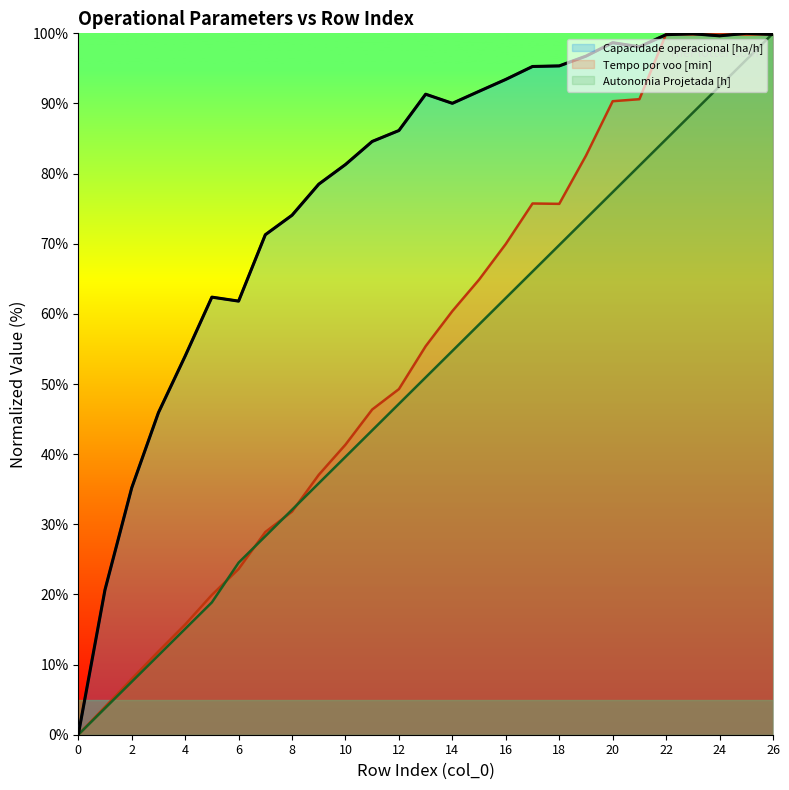

Where is Autonomia Projetada [h] nearest to the value 50?

13